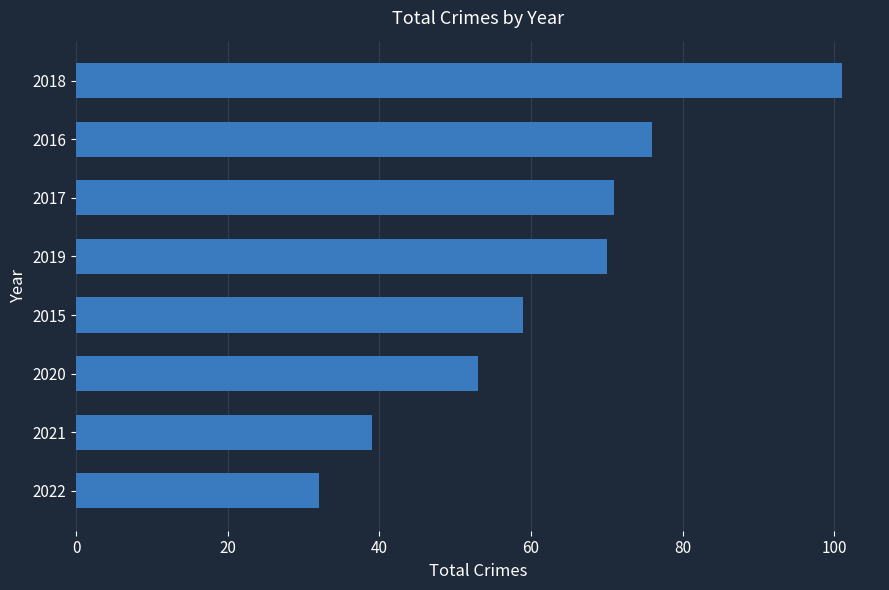

What is the change in value from 2021 to 2015?

+20